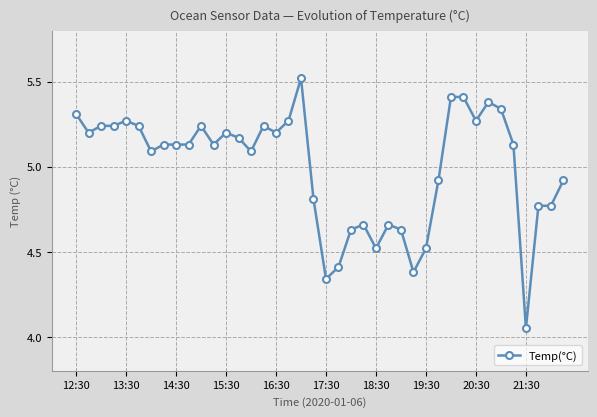

True or false: the data has more than 2 interior local peaks.

True